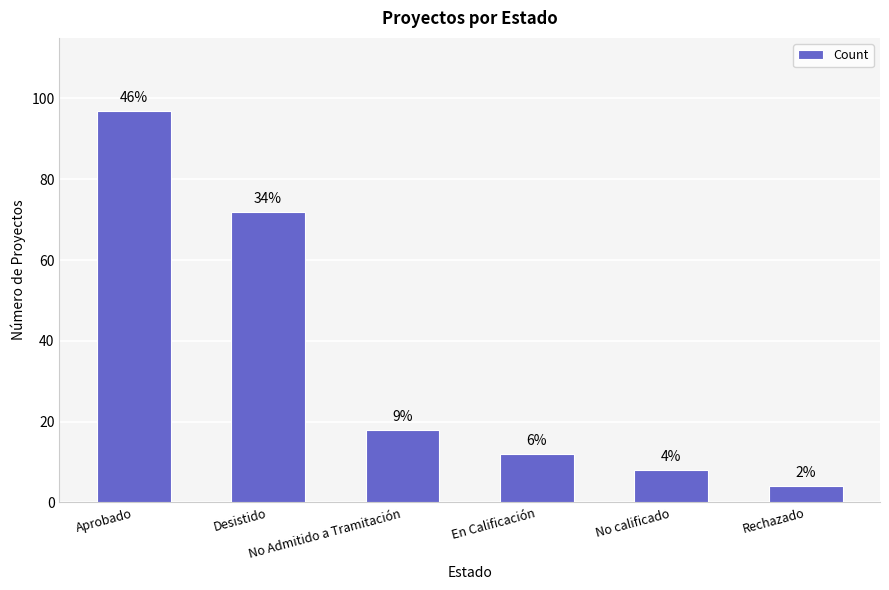

Reading right to left, list all the values displayed in this chart.

4	8	12	18	72	97